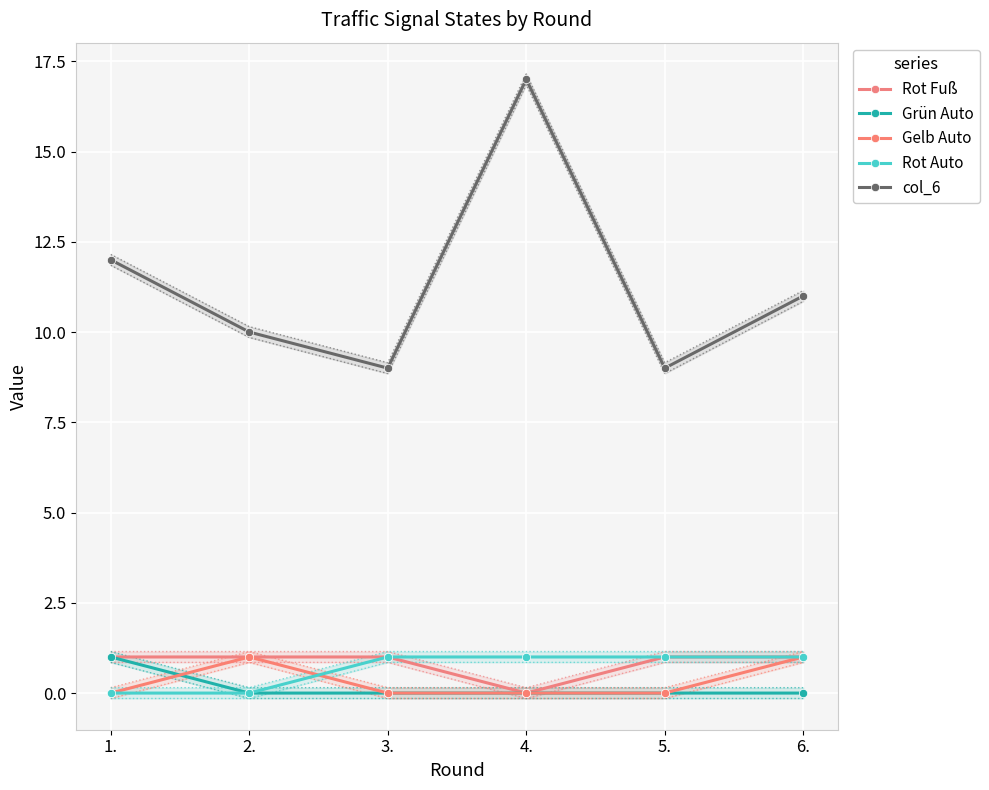

What is the total value across all series at 2.?

12